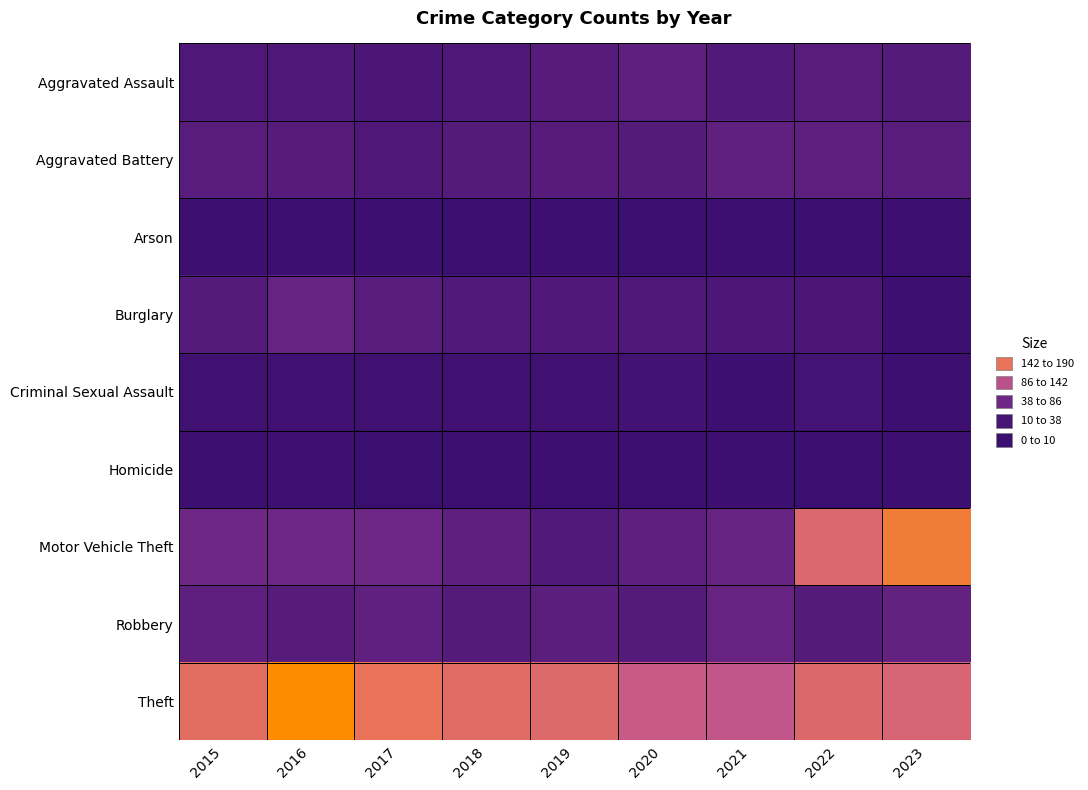

Between 2018 and 2022, which series saw the biggest shift?

Motor Vehicle Theft